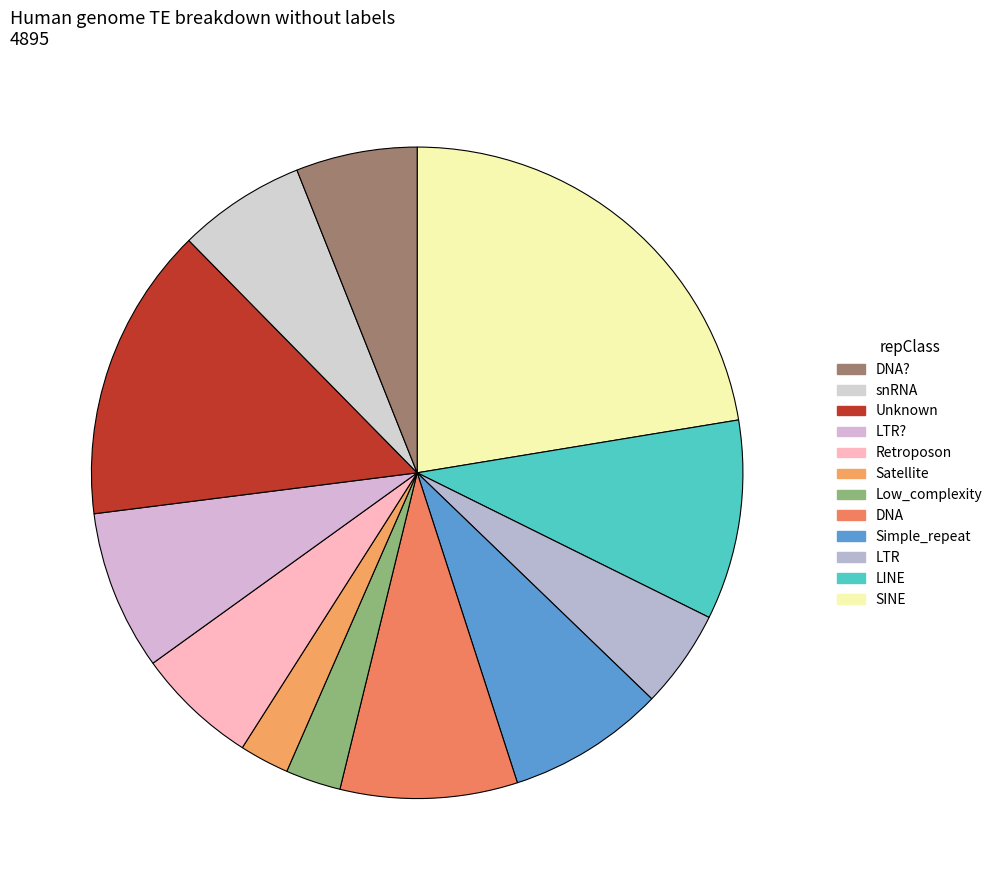

How many slices are in this pie chart?

12